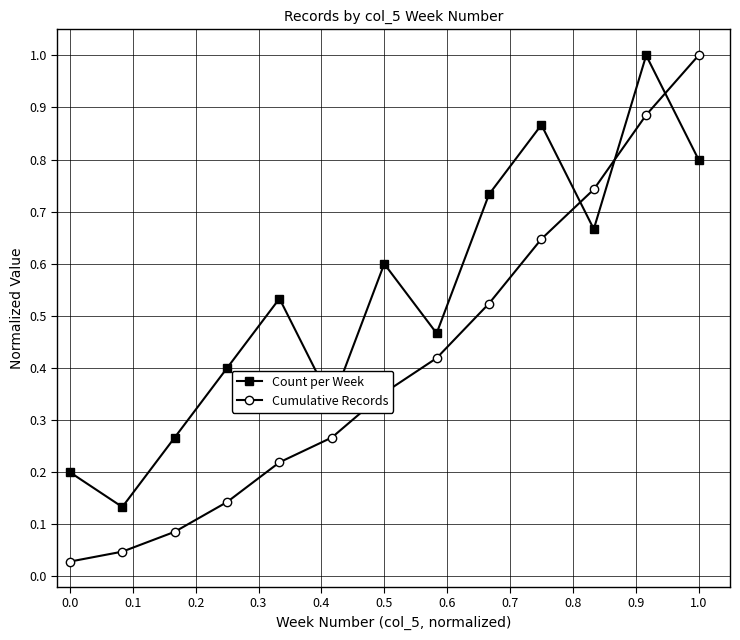

Rank the series by their average value, from lowest to highest.

Cumulative Records, Count per Week